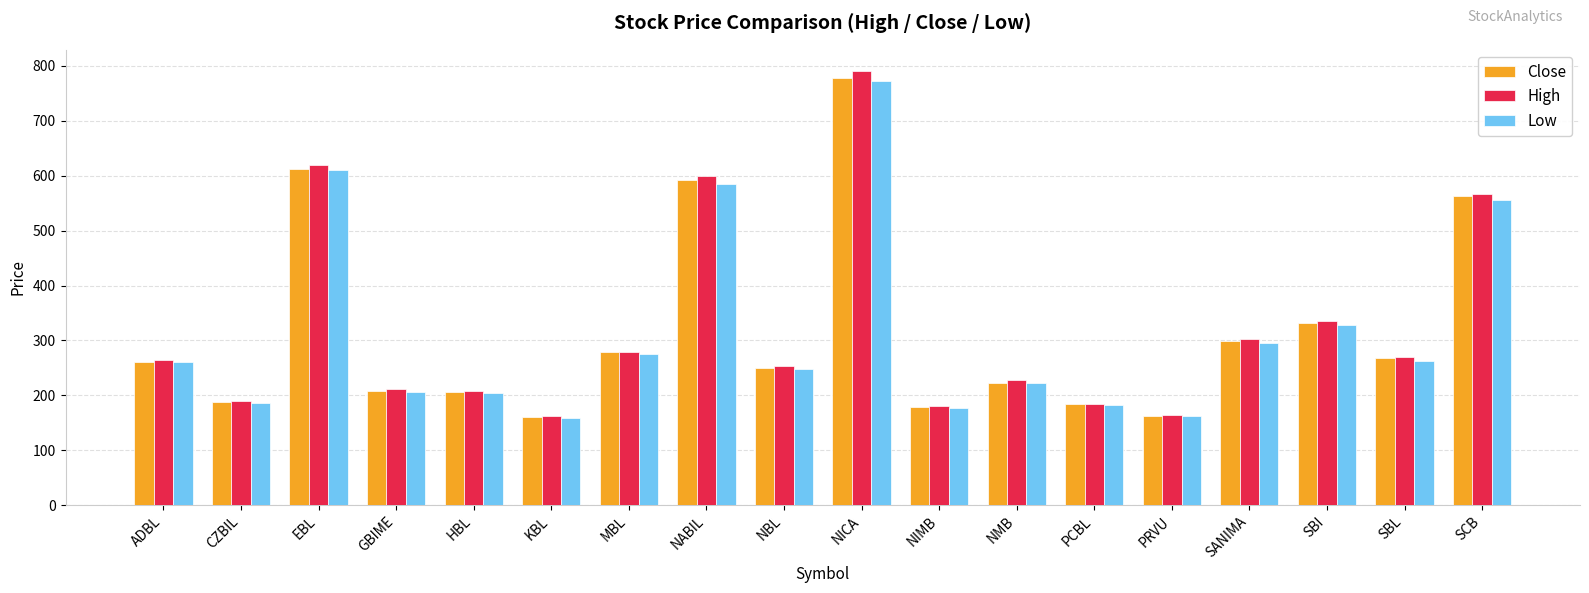

How many bars are there in each group?

3